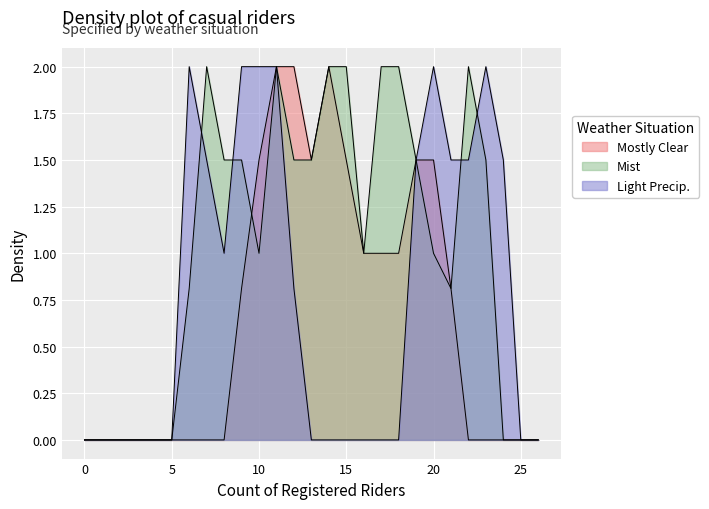

How many lines are shown in the chart?

3